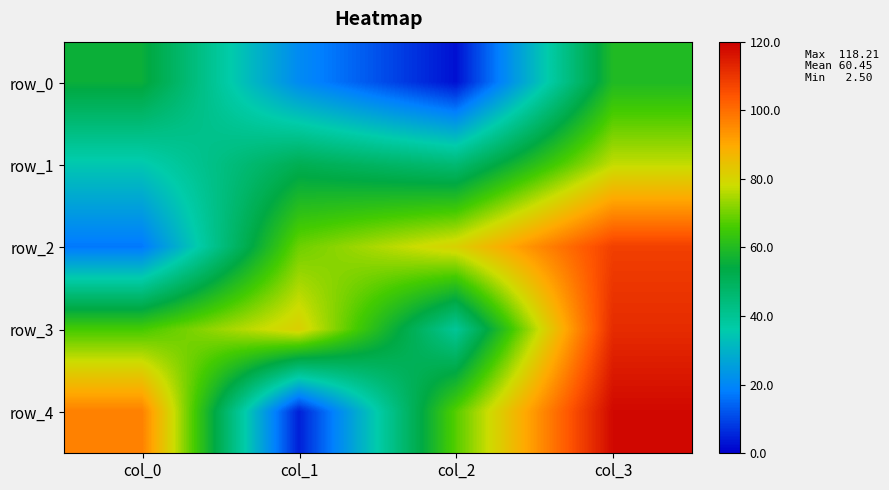

List the labels in order of row_0 value, smallest first.

col_2, col_1, col_0, col_3